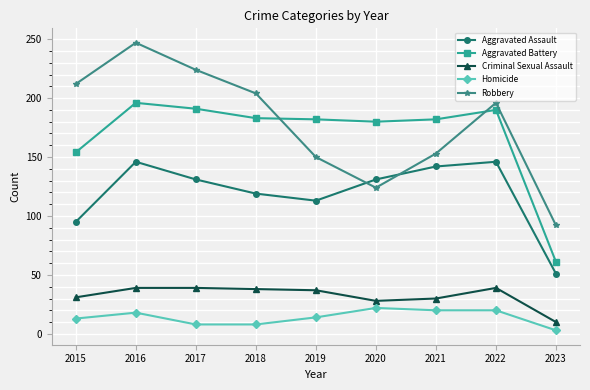

True or false: Aggravated Assault has more than 0 interior local peaks.

True